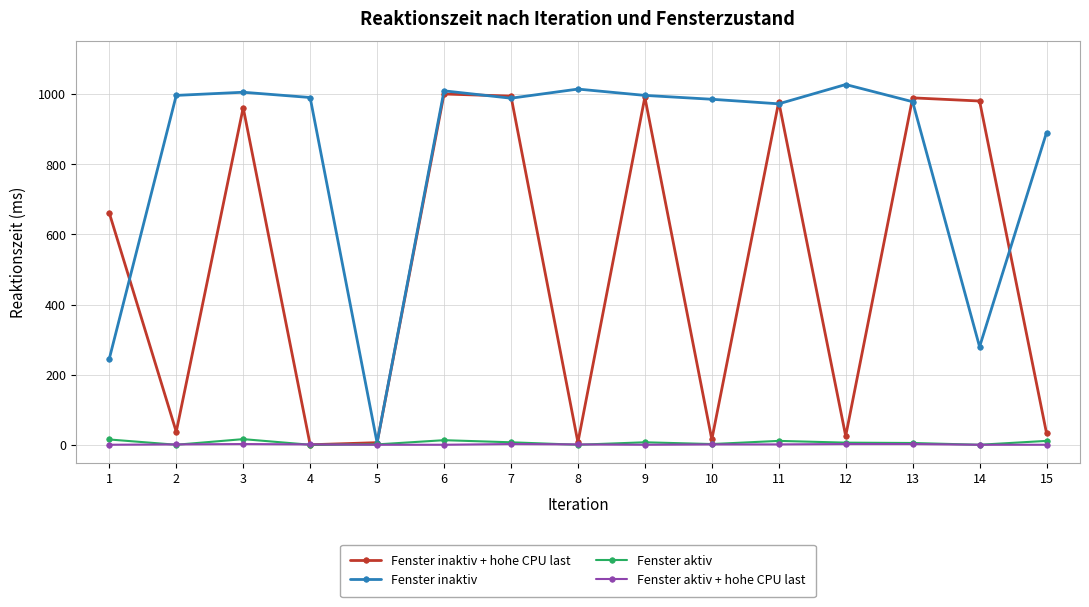

Is the value of Fenster aktiv at 4 greater than the value of Fenster inaktiv at 2?

No